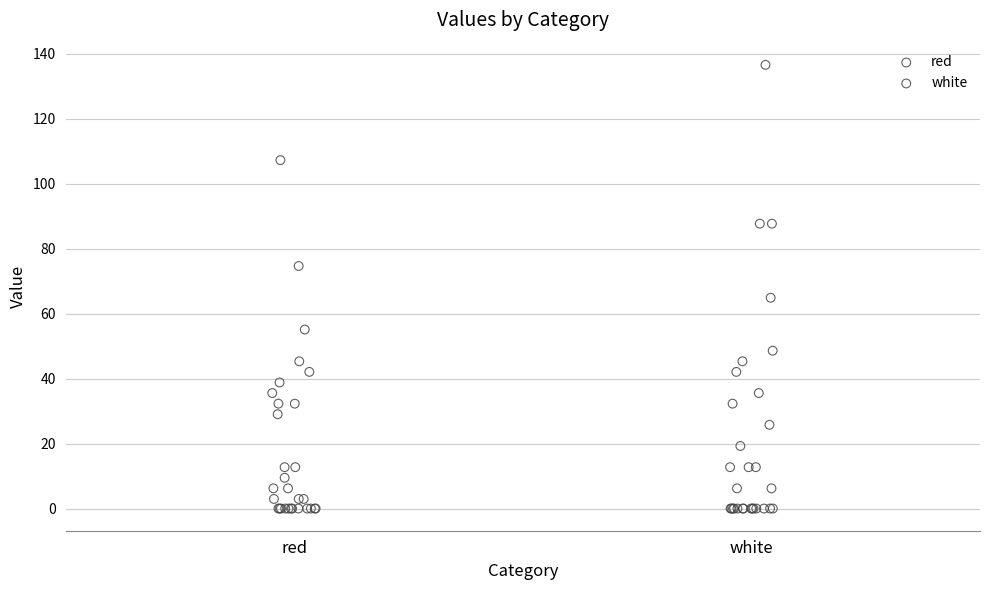

What are all the series names shown in the legend?

red, white